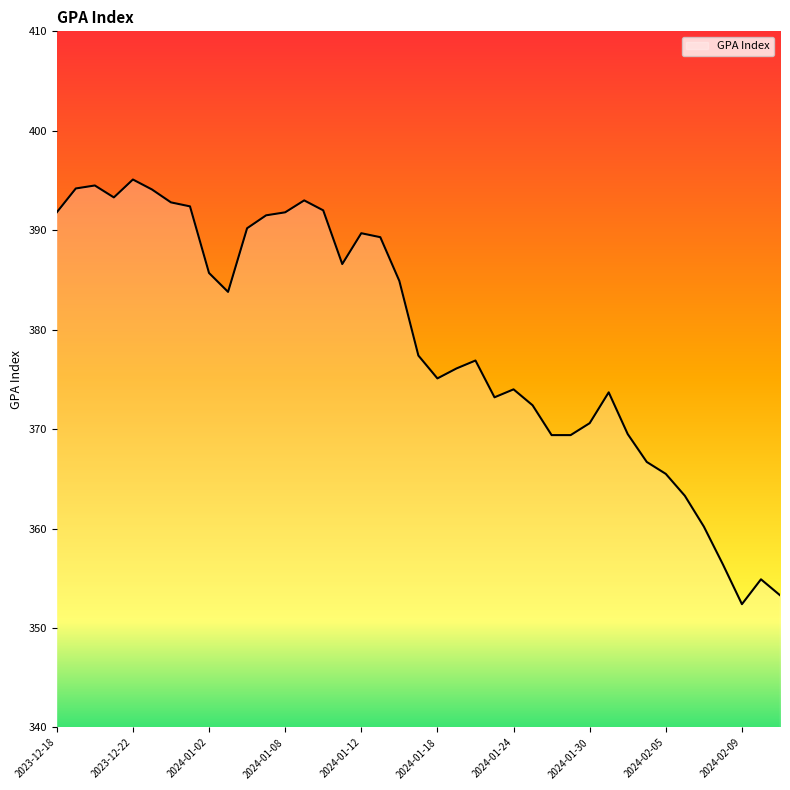

What is the greatest value displayed?

395.1